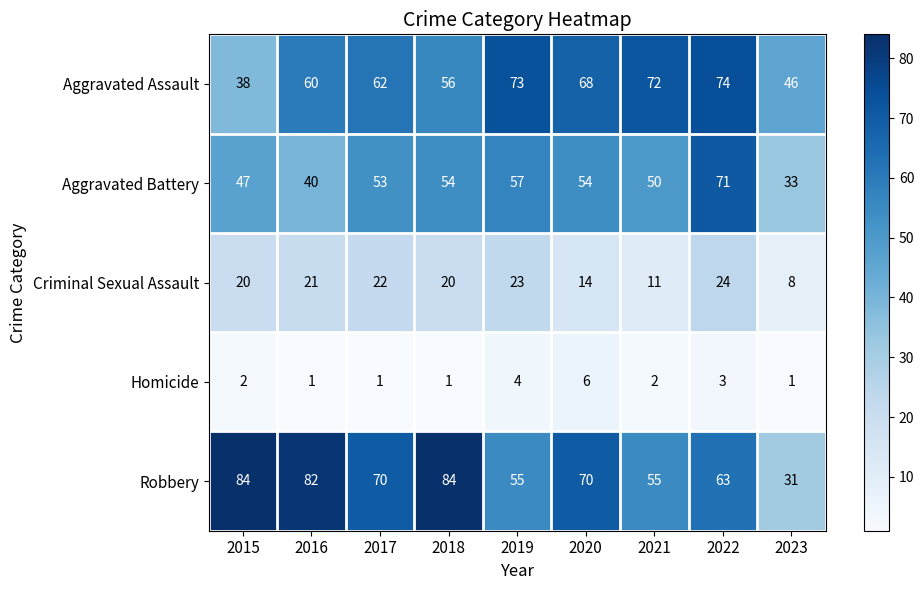

What is the difference between the highest and lowest values at 2021?

70